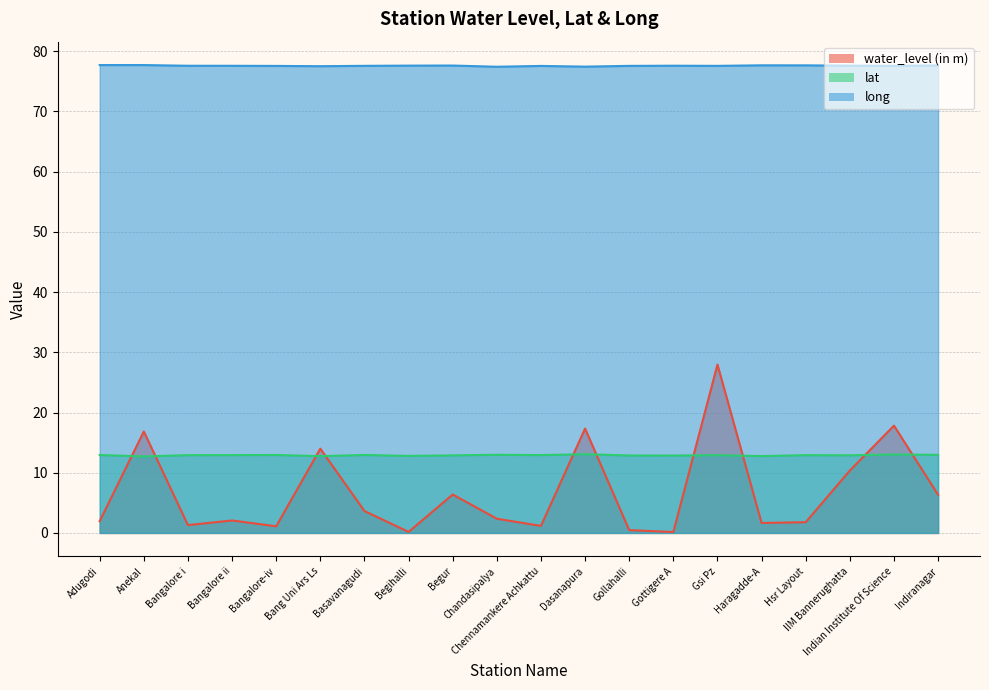

What is the value of the long point at the 13th from the left?

77.6